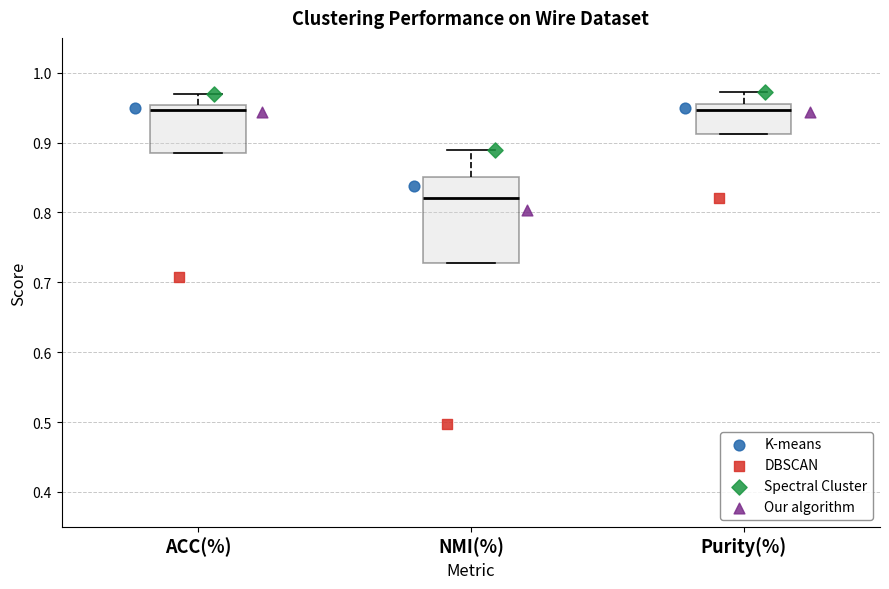

Where is the upper edge of the box for NMI(%) on the y-axis? The values are not printed on the chart, so give them approximately, as read against the axis.

0.85